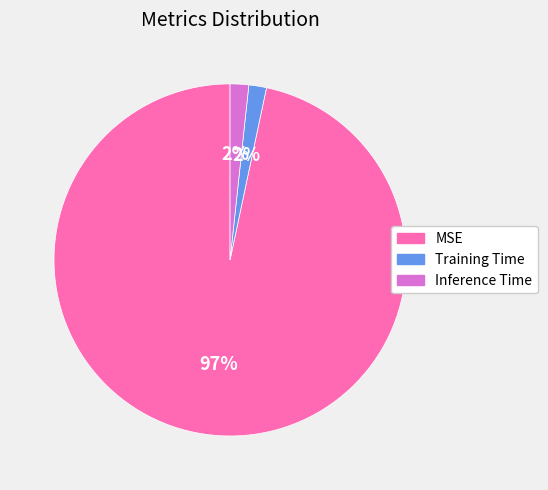

Do MSE and Training Time together represent more than half of the pie?

Yes